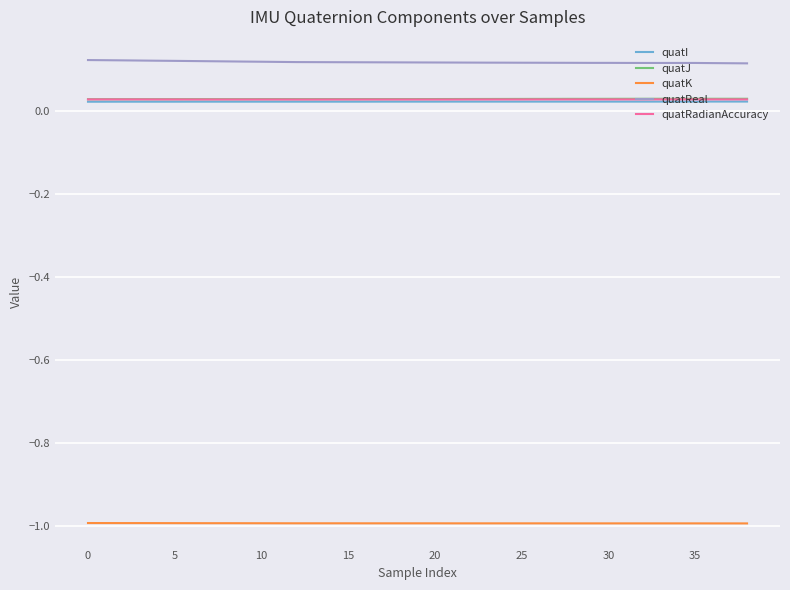

How many categories are shown in the chart?

39